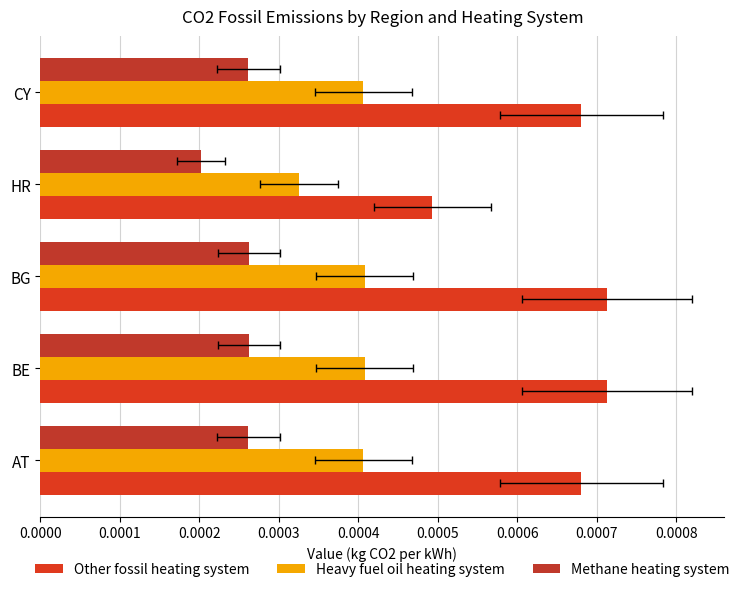

Which has a higher value, BG or AT?

BG